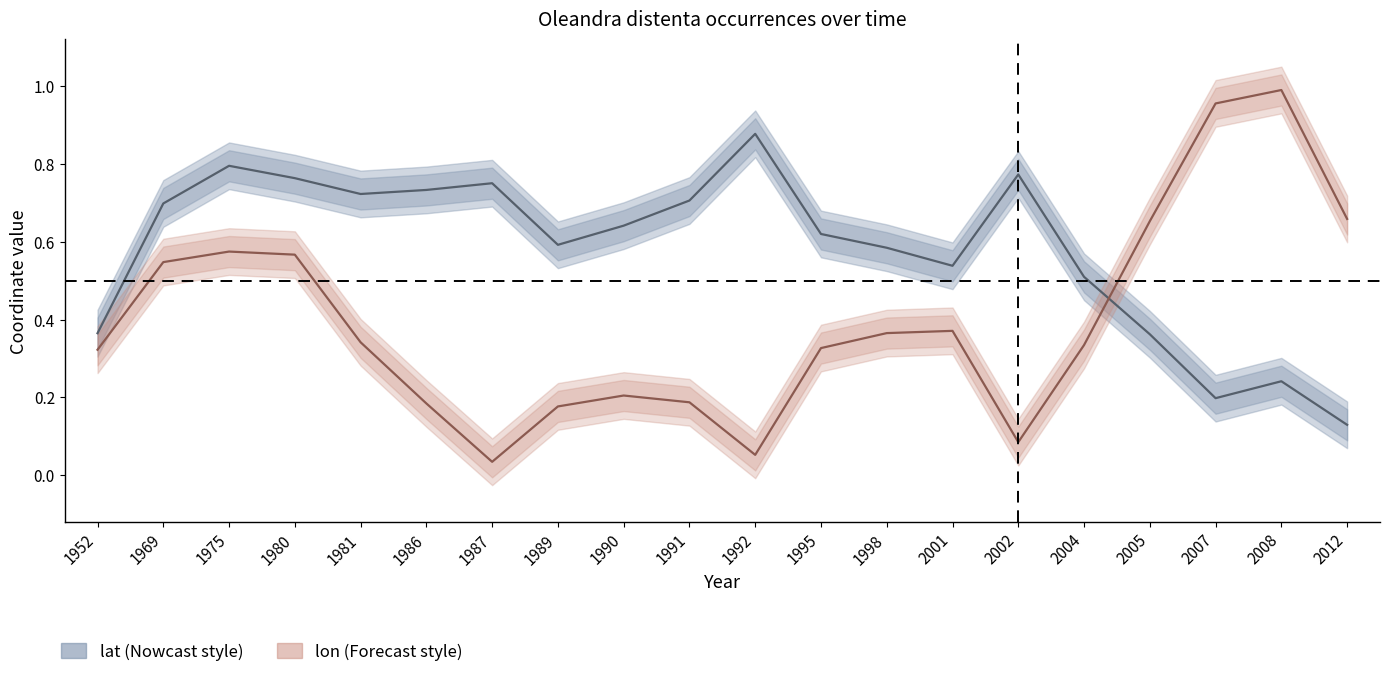

Reading right to left, what are all the values shown in this chart?

lat: 0.1	0.2	0.2	0.4	0.5	0.8	0.5	0.6	0.6	0.9	0.7	0.6	0.6	0.8	0.7	0.7	0.8	0.8	0.7	0.4
lon: 0.7	1.0	1.0	0.7	0.3	0.1	0.4	0.4	0.3	0.1	0.2	0.2	0.2	0.0	0.2	0.3	0.6	0.6	0.5	0.3